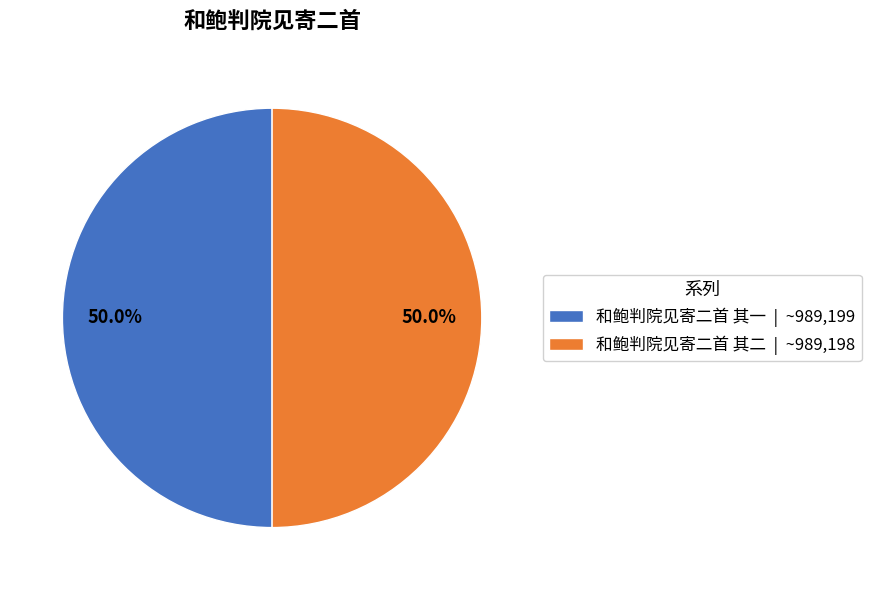

Do 和鲍判院见寄二首 其二 | ~989,198 and 和鲍判院见寄二首 其一 | ~989,199 together represent more than half of the pie?

Yes